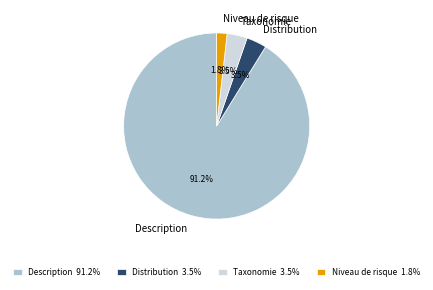

Which has a higher value, Description or Taxonomie?

Description